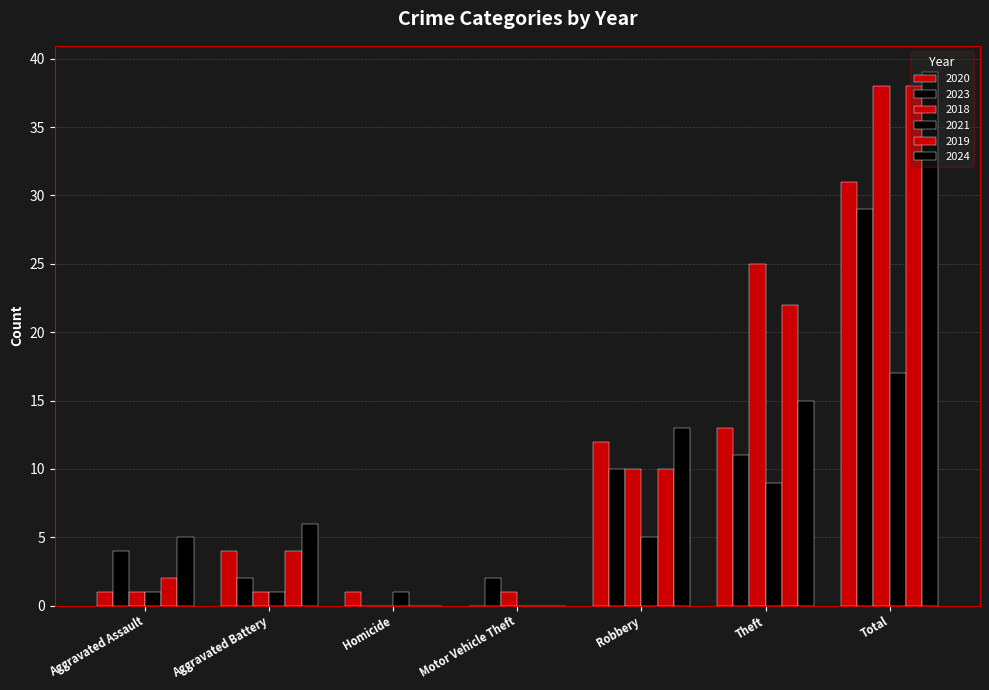

What position from the left is Aggravated Assault?

1